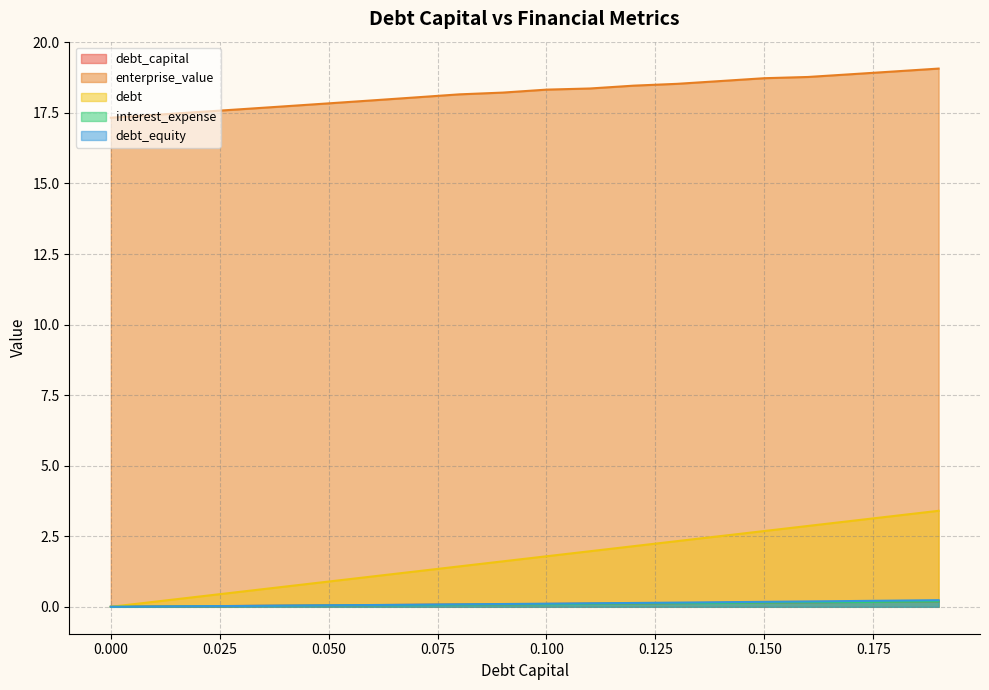

What is the sum of the debt_equity values at 0.09 and 0.07?

0.2